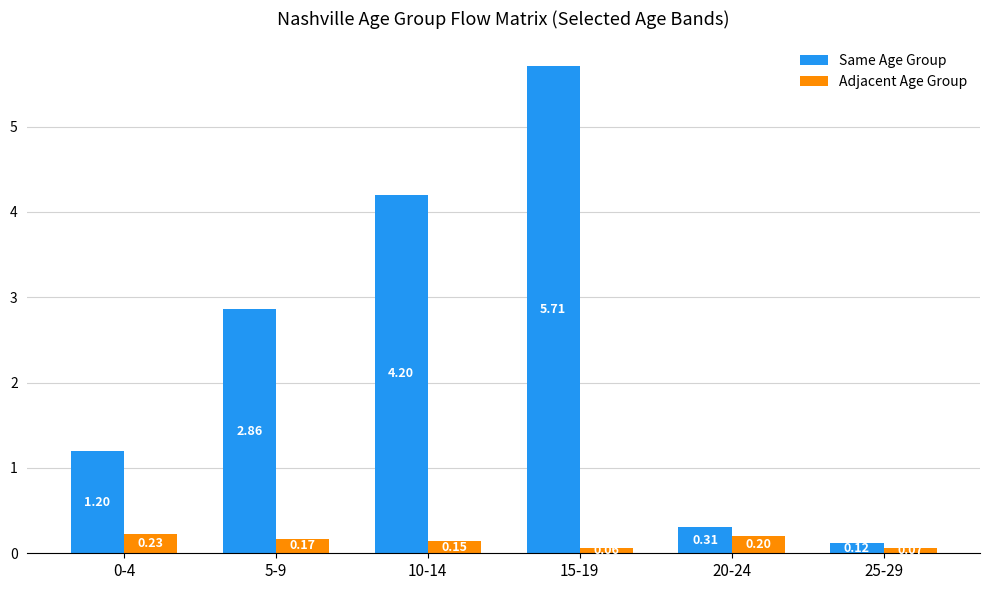

What are all the series names shown in the legend?

Same Age Group, Adjacent Age Group